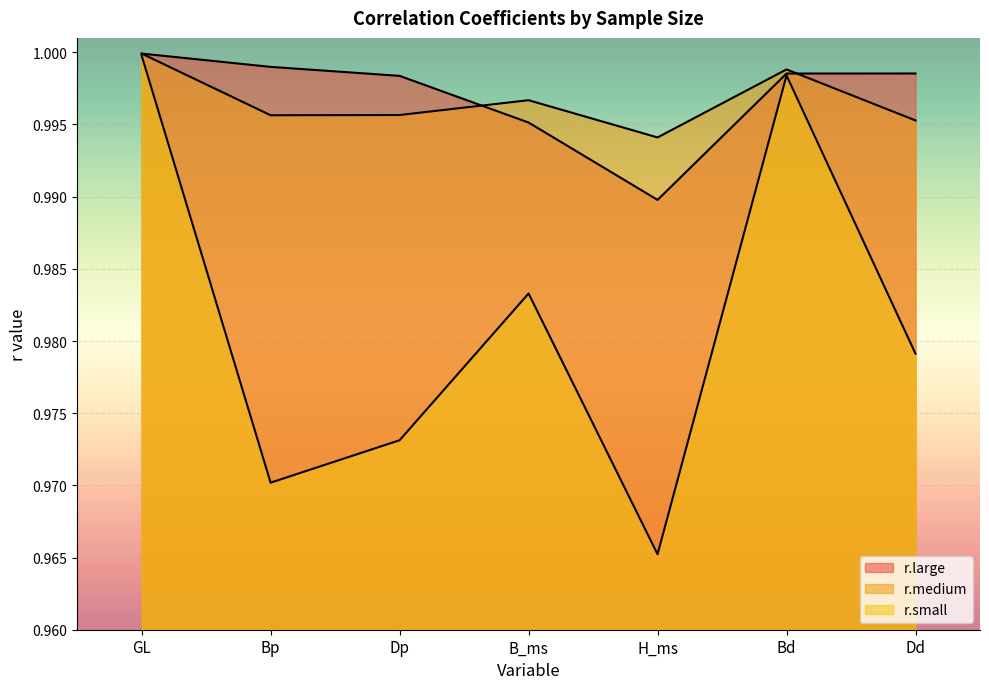

Is it true that r.medium equals 1.5 at Bp?

False